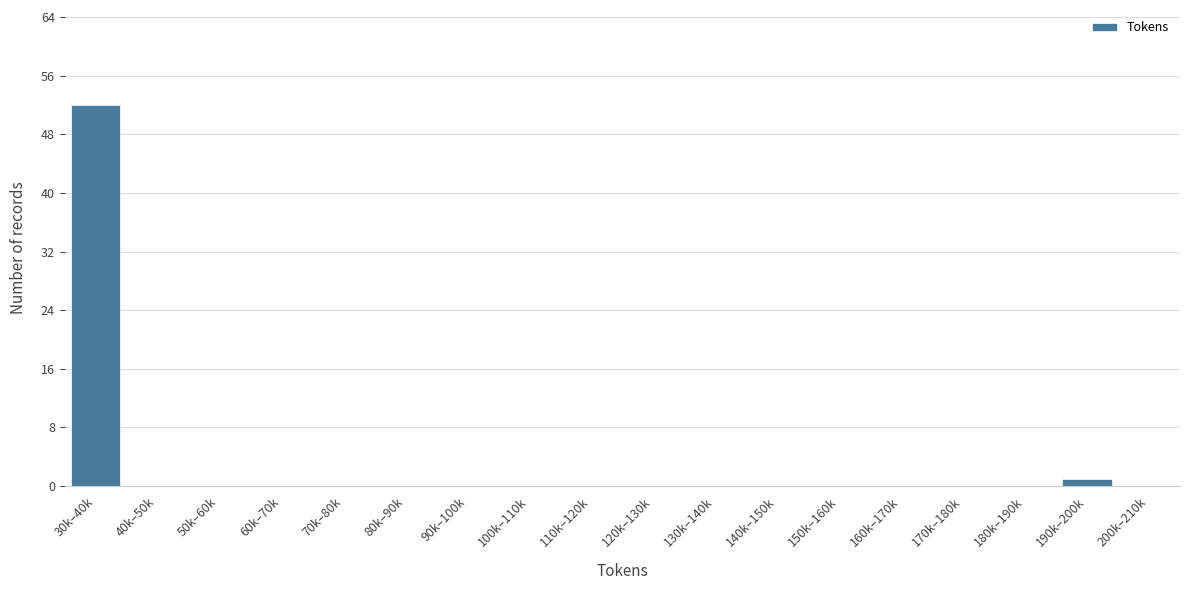

Reading right to left, what are all the values shown in this chart?

200k–210k=0	190k–200k=1	180k–190k=0	170k–180k=0	160k–170k=0	150k–160k=0	140k–150k=0	130k–140k=0	120k–130k=0	110k–120k=0	100k–110k=0	90k–100k=0	80k–90k=0	70k–80k=0	60k–70k=0	50k–60k=0	40k–50k=0	30k–40k=52